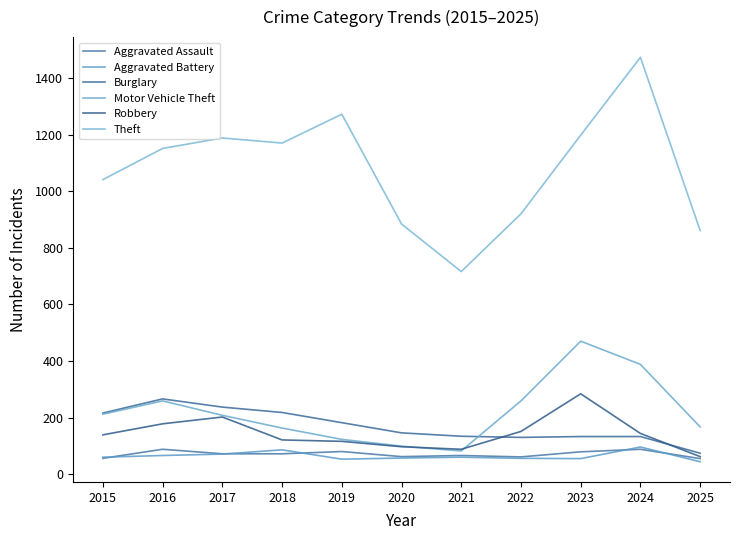

Does the chart have visible grid lines?

No